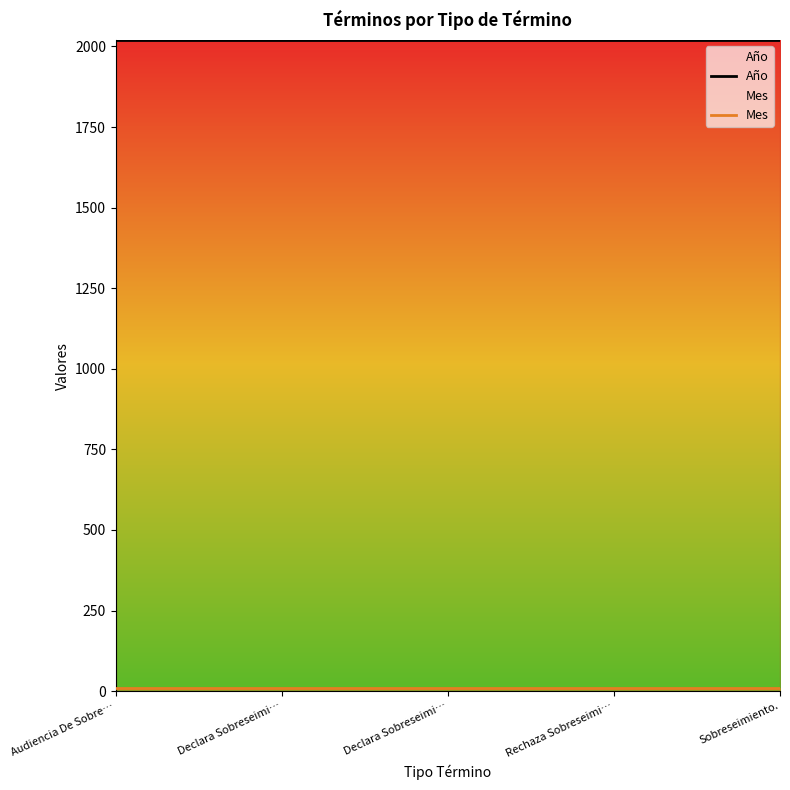

What is the average value of the Año series?

2019